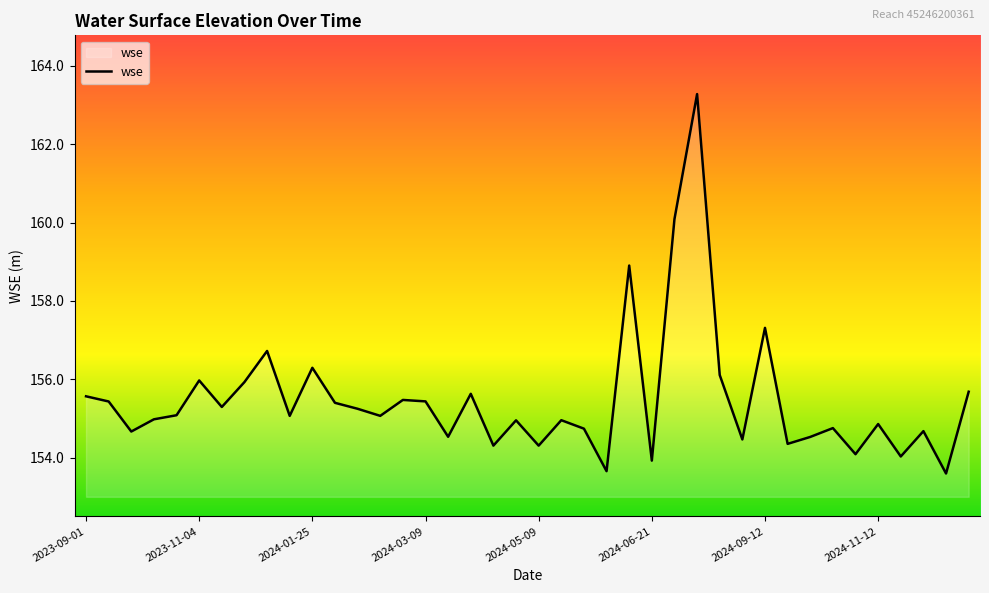

What is the maximum value shown in the chart?

163.3